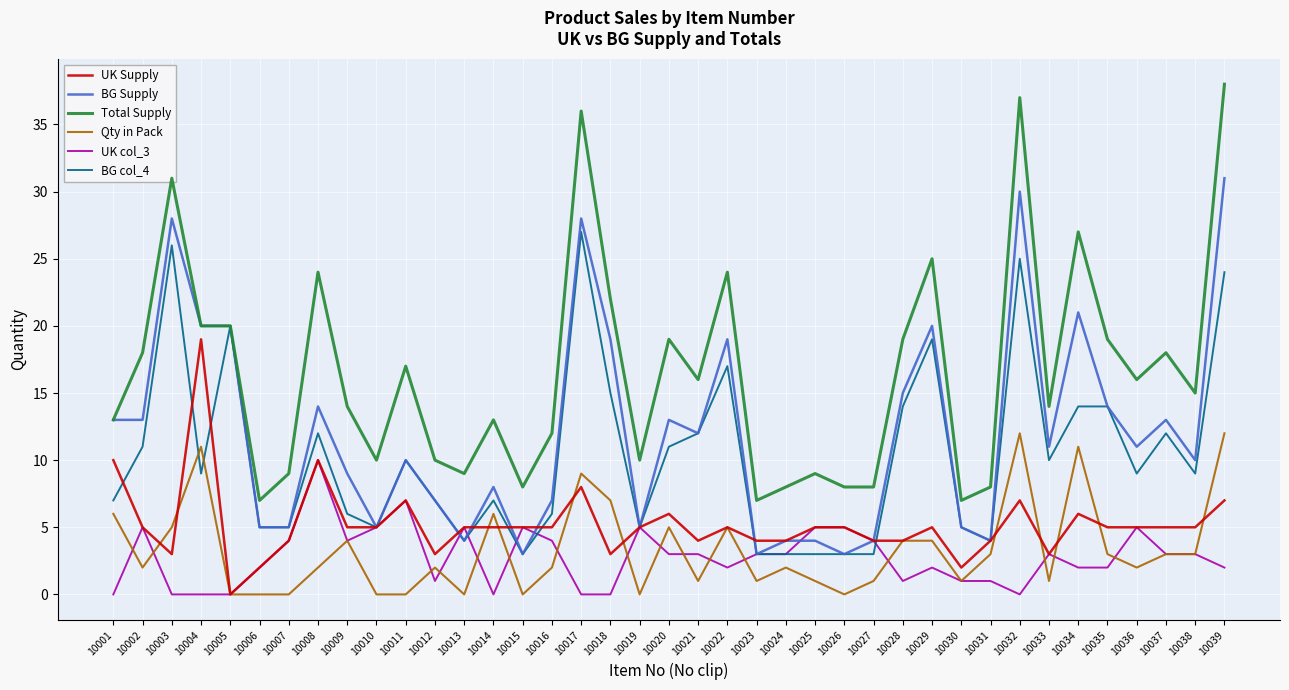

Rank the series by their maximum value, from lowest to highest.

UK col_3, Qty in Pack, UK Supply, BG col_4, BG Supply, Total Supply